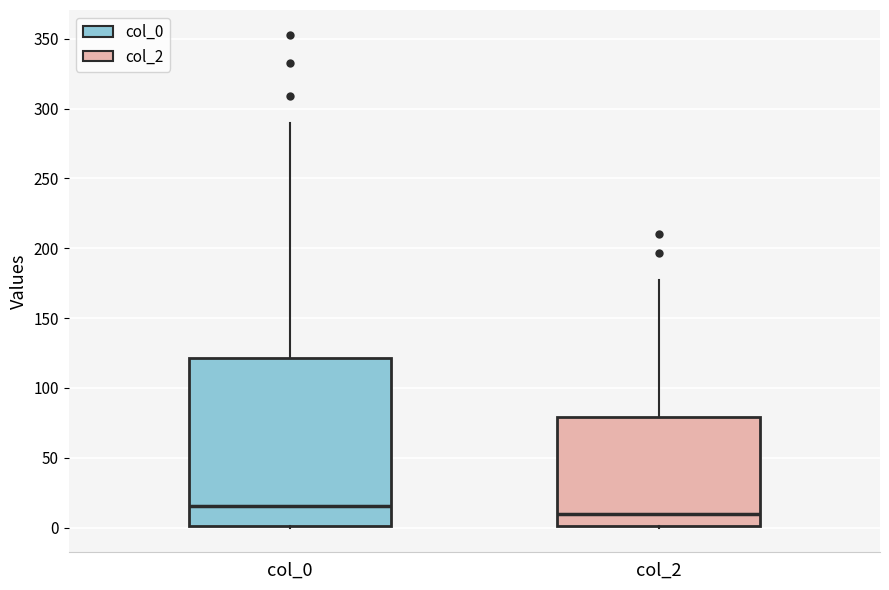

Where is the upper edge of the box for col_2 on the y-axis? The values are not printed on the chart, so give them approximately, as read against the axis.

80